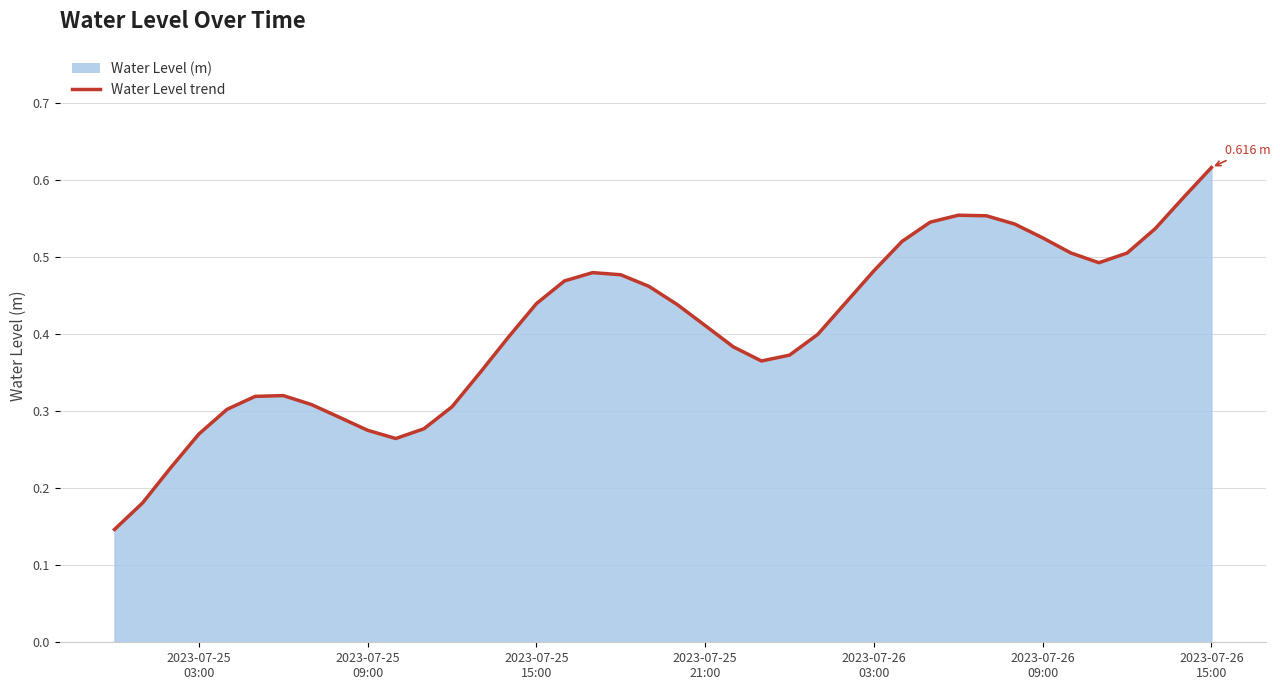

How many values are between 0 and 1?

40